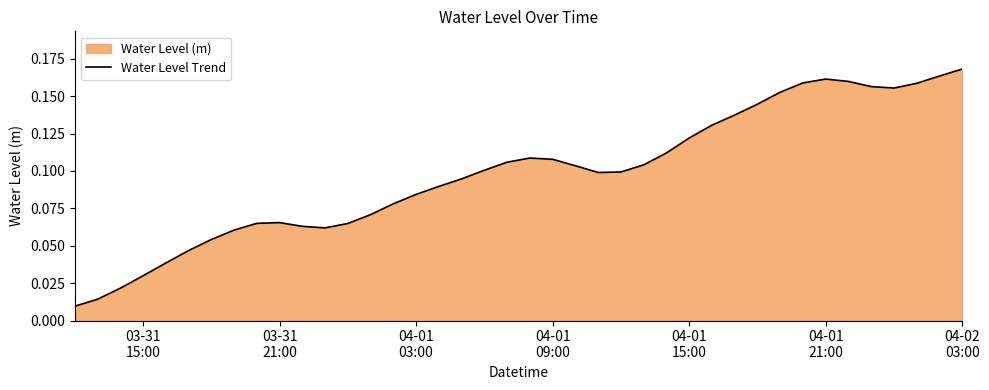

What is the value of the 29th point from the left?

0.1